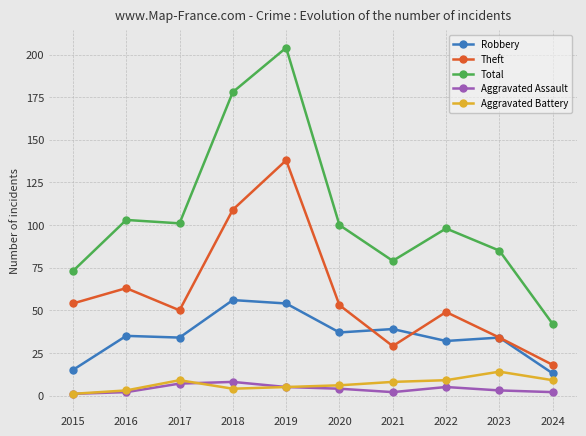

True or false: Aggravated Assault and Robbery cross at least once.

False